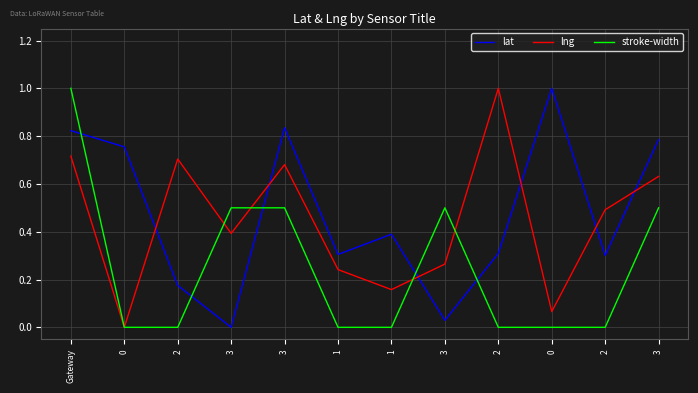

Reading left to right, what are all the values shown in this chart?

lat: Gateway=0.8	0=0.8	2=0.2	3=0.0	3=0.8	1=0.3	1=0.4	3=0.0	2=0.3	0=1.0	2=0.3	3=0.8
lng: Gateway=0.7	0=0.0	2=0.7	3=0.4	3=0.7	1=0.2	1=0.2	3=0.3	2=1.0	0=0.1	2=0.5	3=0.6
stroke-width: Gateway=1.0	0=0.0	2=0.0	3=0.5	3=0.5	1=0.0	1=0.0	3=0.5	2=0.0	0=0.0	2=0.0	3=0.5